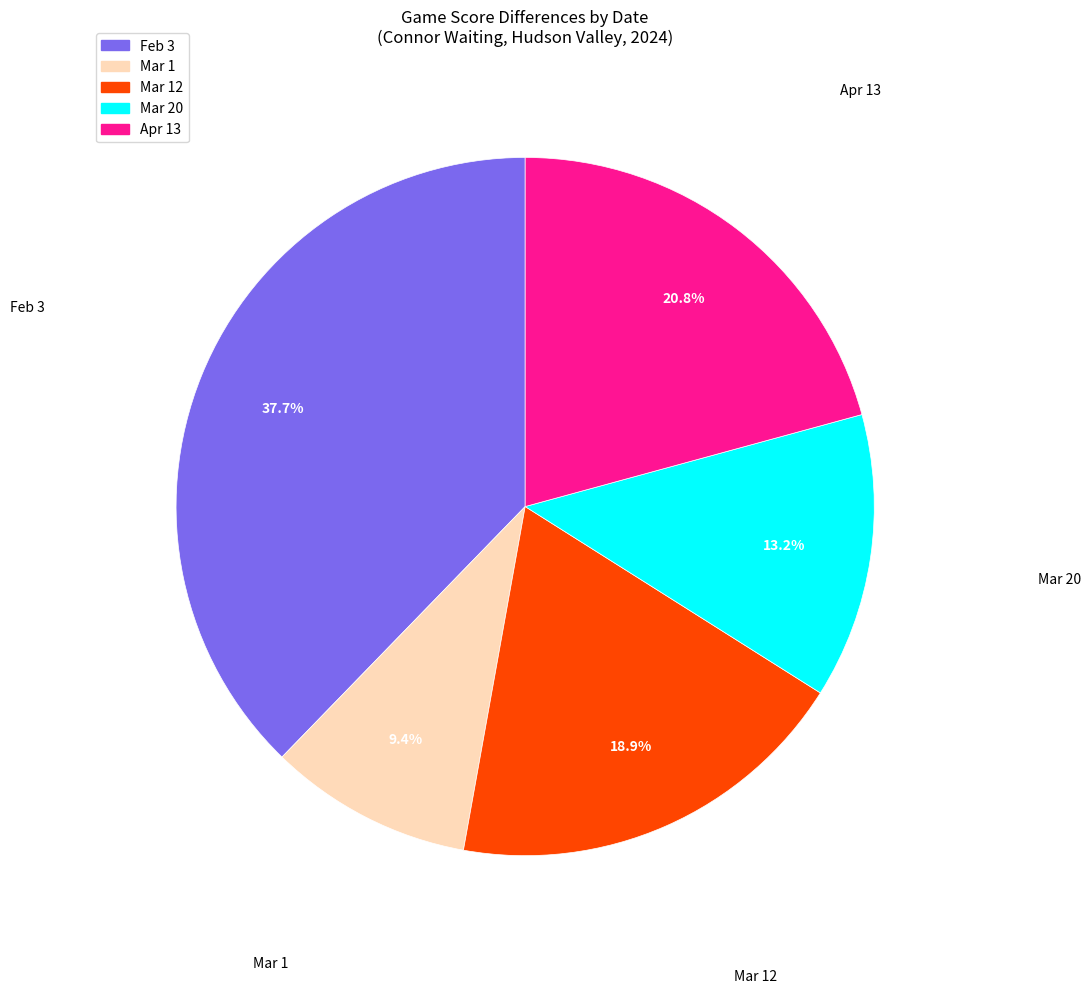

The Mar 1 slice represents 9% of the pie. True or false?

True